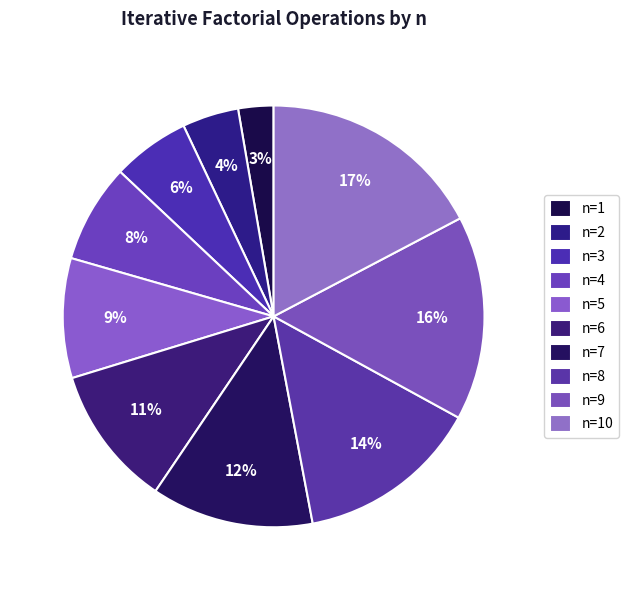

Count the number of slices in the pie.

10